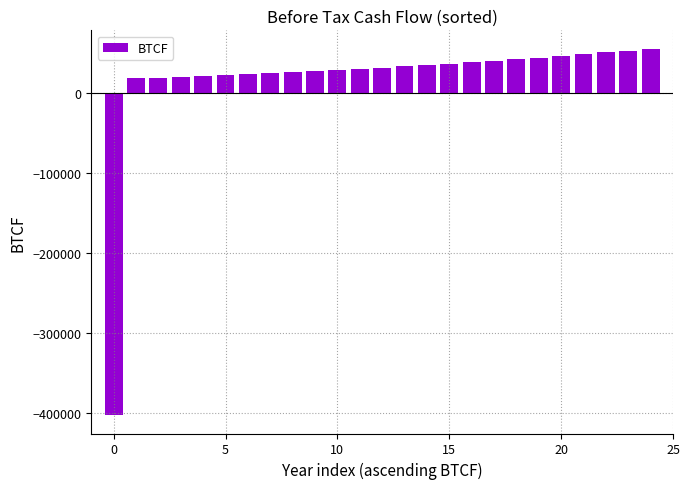

What is the difference between the maximum and minimum values?

458095.6